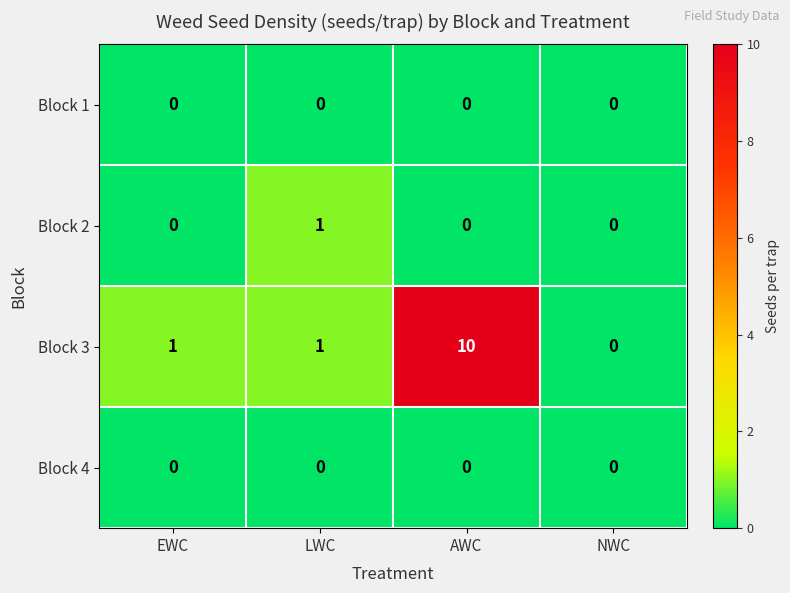

At which category is the sum across all series the highest?

AWC